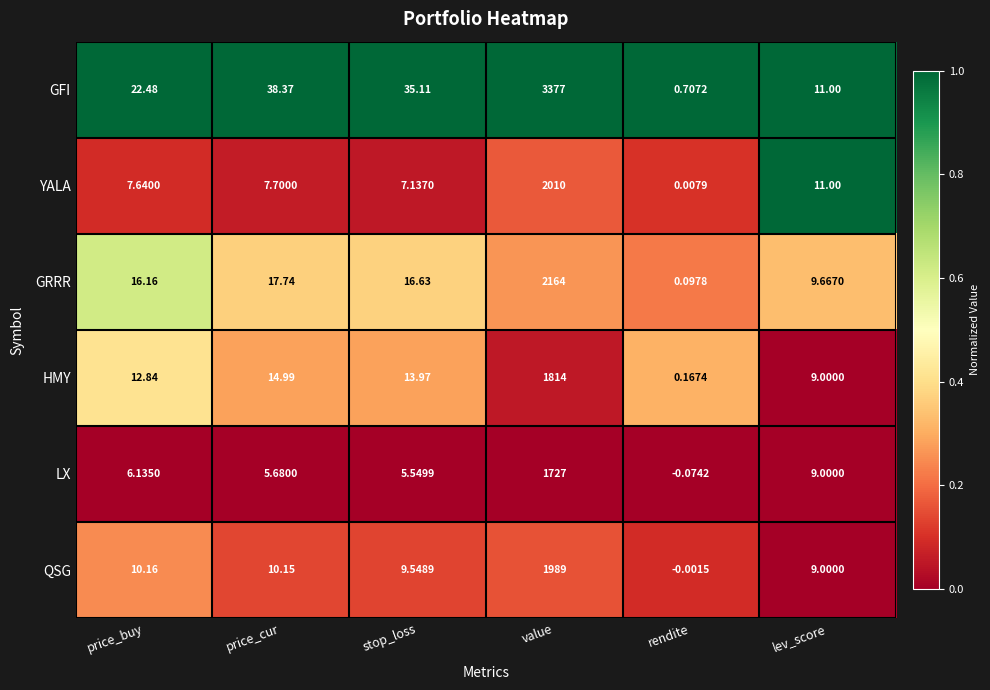

Which series has the largest range (max minus min)?

GFI